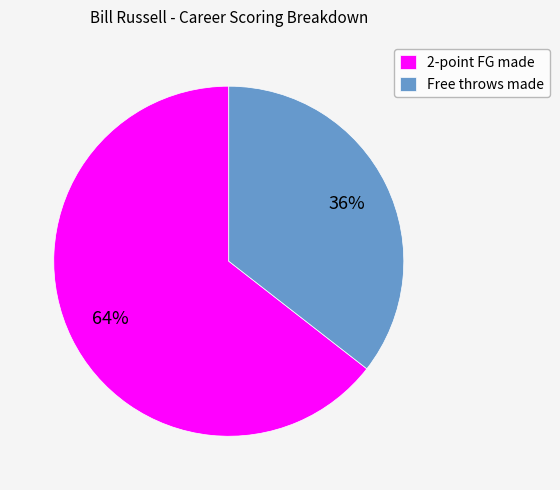

Does any single category account for the majority?

Yes